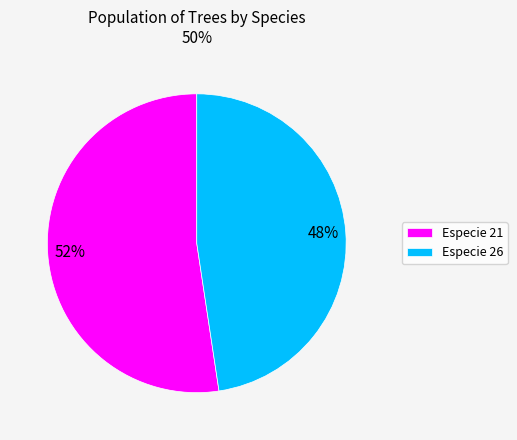

Is the sum of Especie 21 and Especie 26 greater than half?

Yes